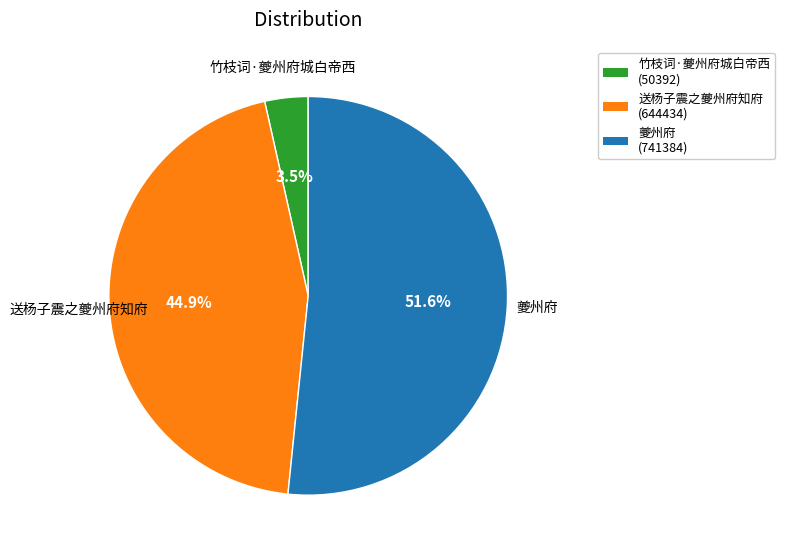

Rank the categories by value from lowest to highest.

竹枝词·夔州府城白帝西, 送杨子震之夔州府知府, 夔州府